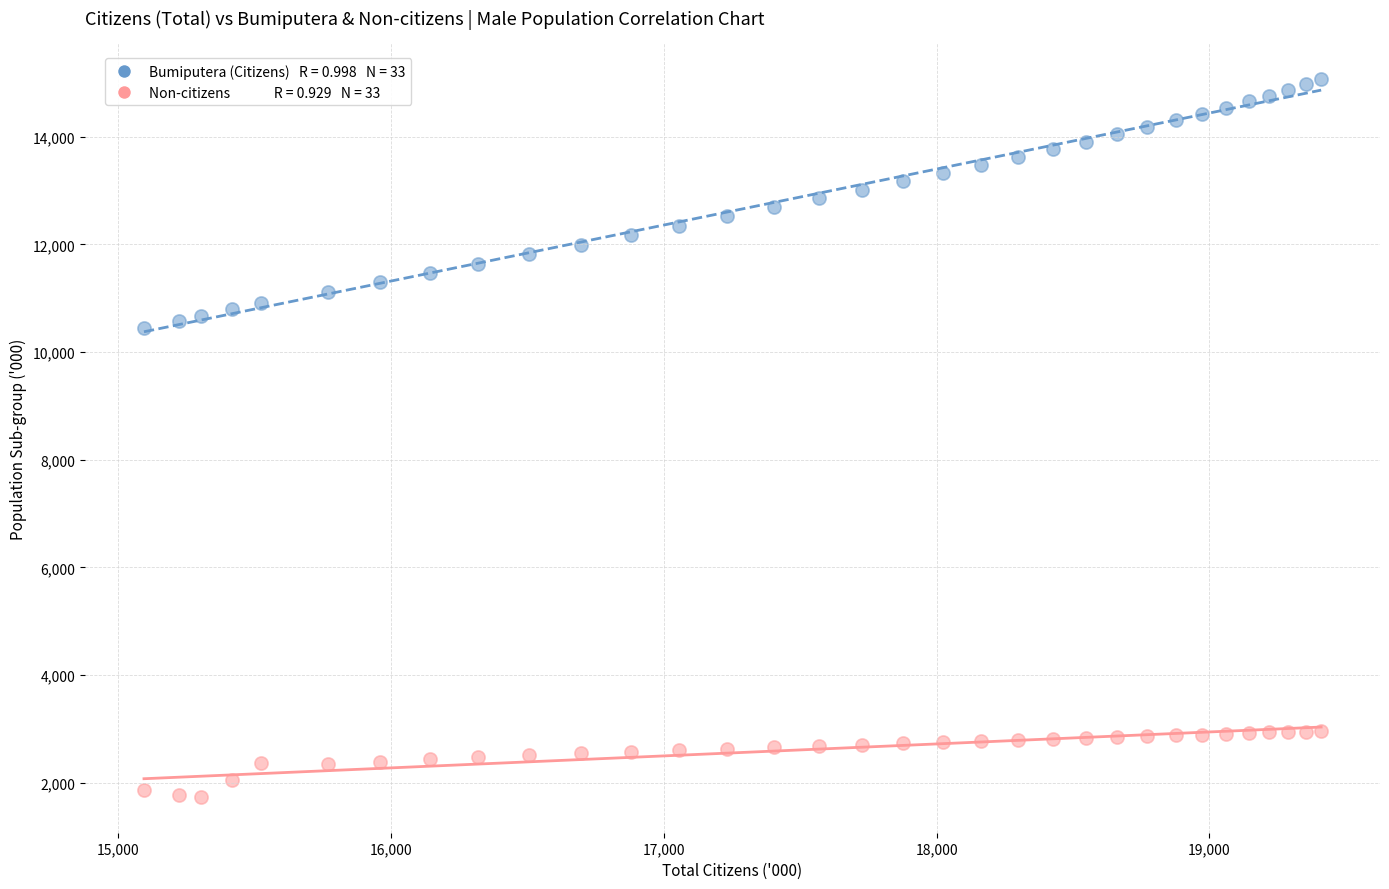

Across all data points, what is the range of Y values (max minus min)?

13331.9